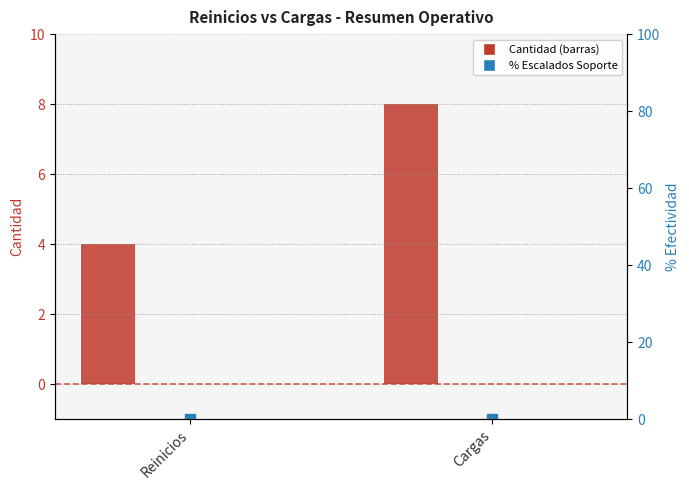

What is the label of the 2nd bar from the right?

Reinicios